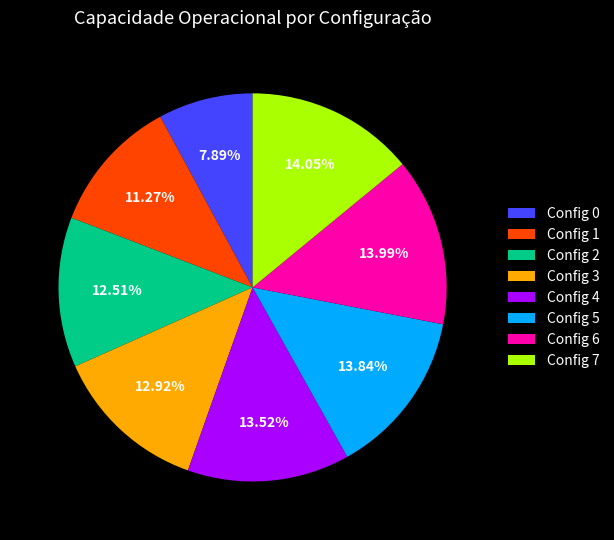

What is the ratio of the value at Config 4 to the value at Config 6?

1.0